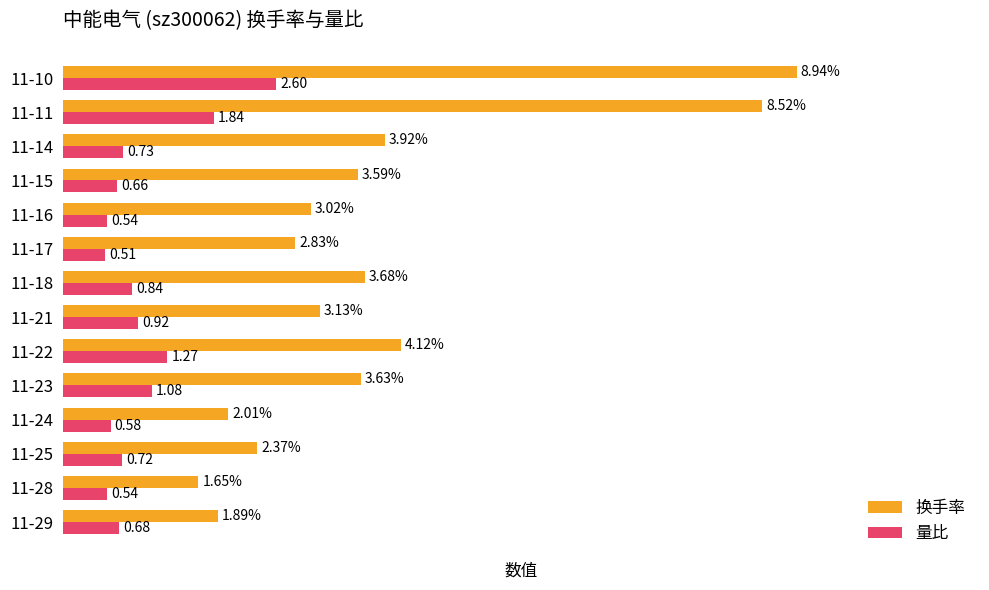

Which series has the largest range (max minus min)?

换手率